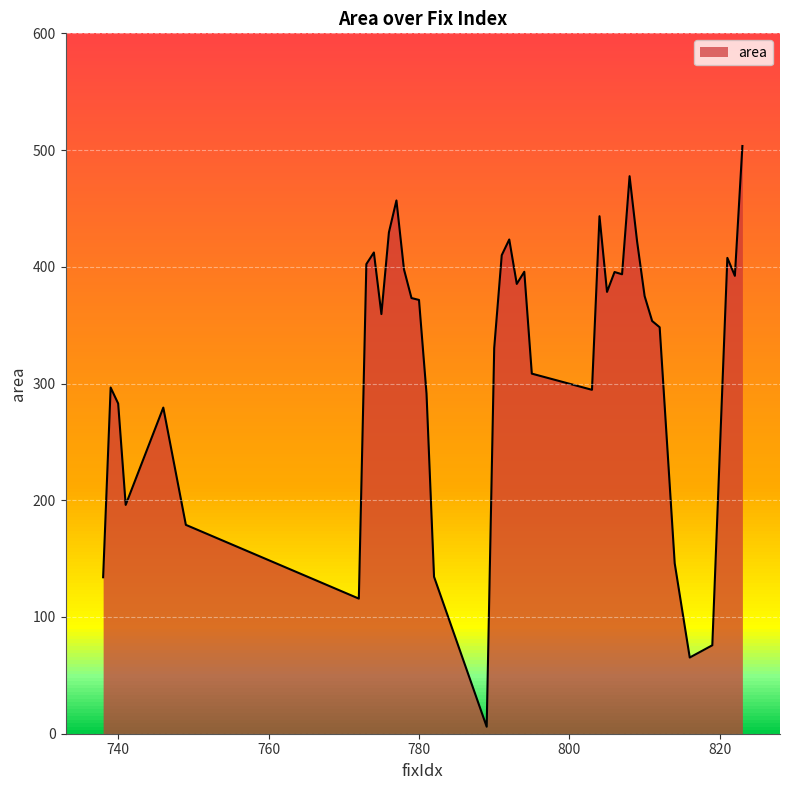

At which label is the value closest to 254?

746